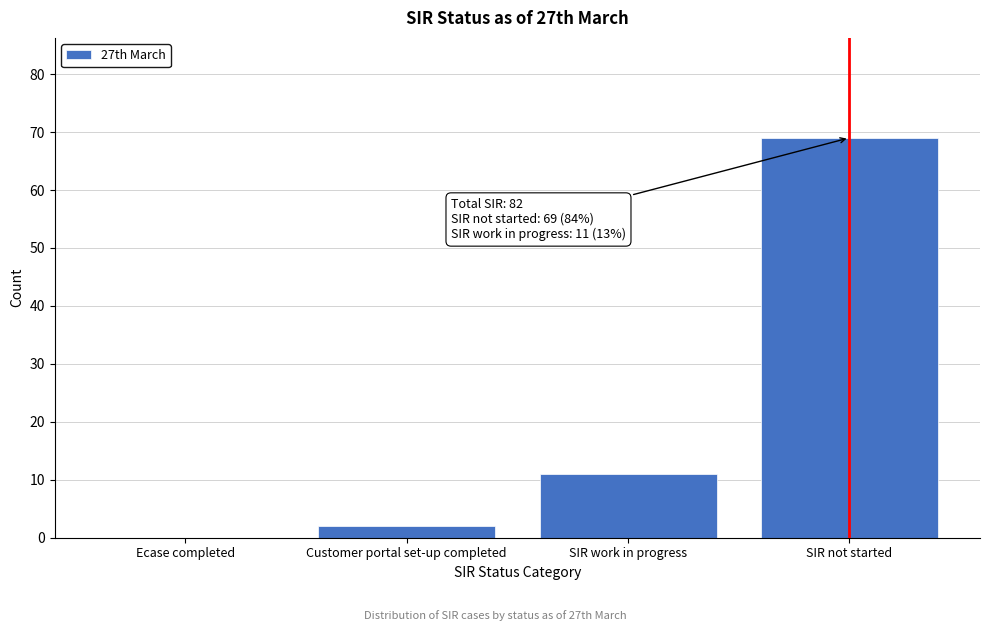

Reading left to right, transcribe all the data shown in this chart.

Ecase completed=0	Customer portal set-up completed=2	SIR work in progress=11	SIR not started=69